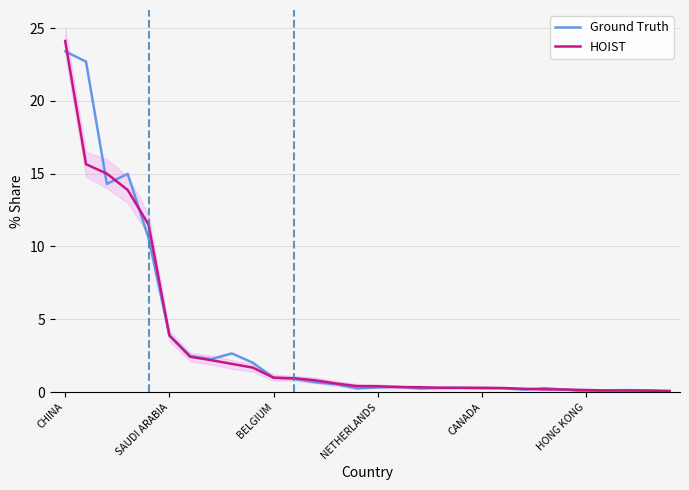

What is the sum of all Ground Truth values?

105.6